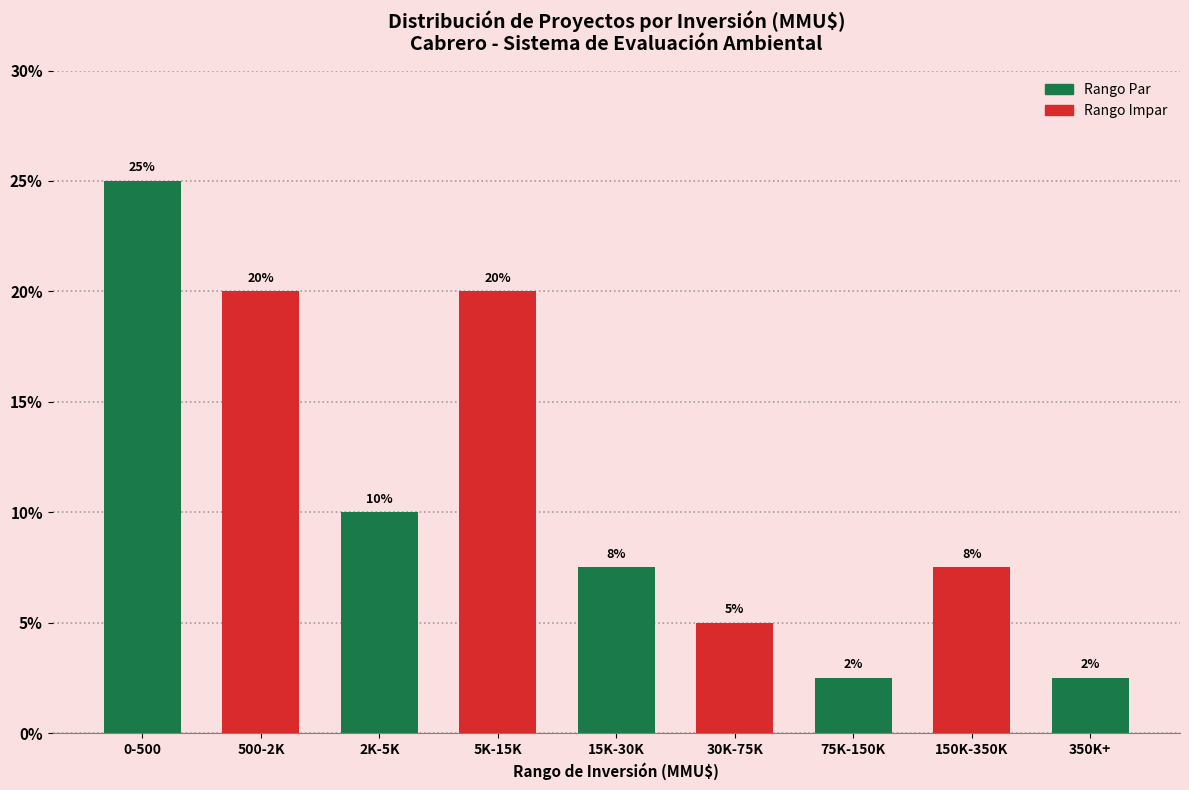

What is the minimum value shown in the chart?

2.5